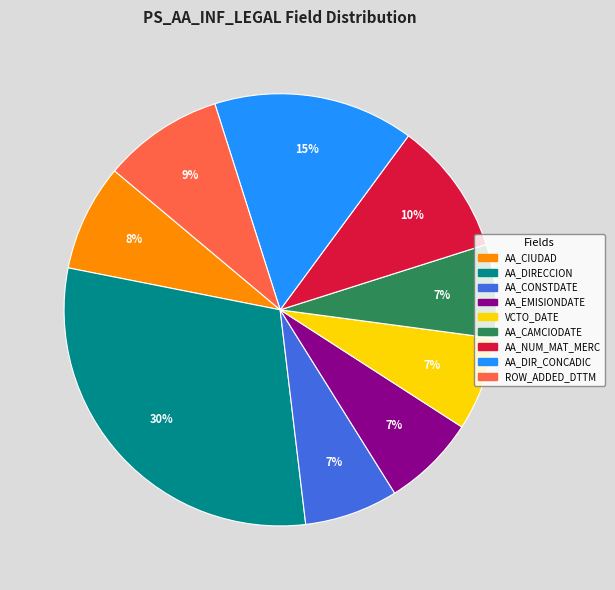

What is the largest slice in the pie chart?

AA_DIRECCION